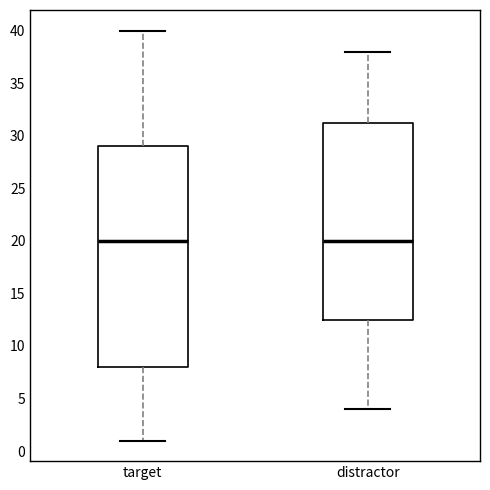

Reading left to right, read every box against the y-axis: the position of its median line, the range the box covers, and the ends of its whiskers. The values are not printed on the chart, so give them approximately, as read against the axis.

target: median 20.0, box 8.0 to 29.0, whiskers 1.0 to 40.0
distractor: median 20.0, box 12.5 to 31.5, whiskers 4.0 to 38.0